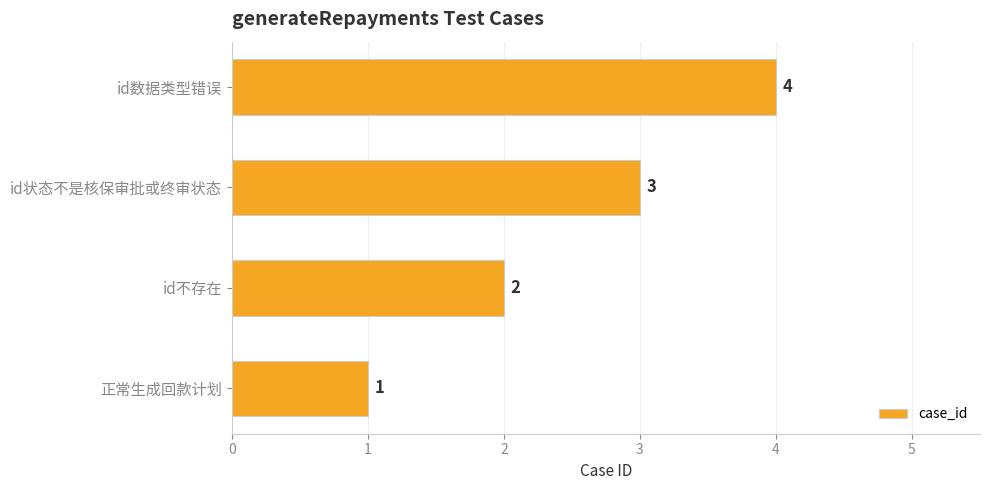

What is the difference between the maximum and minimum values?

3